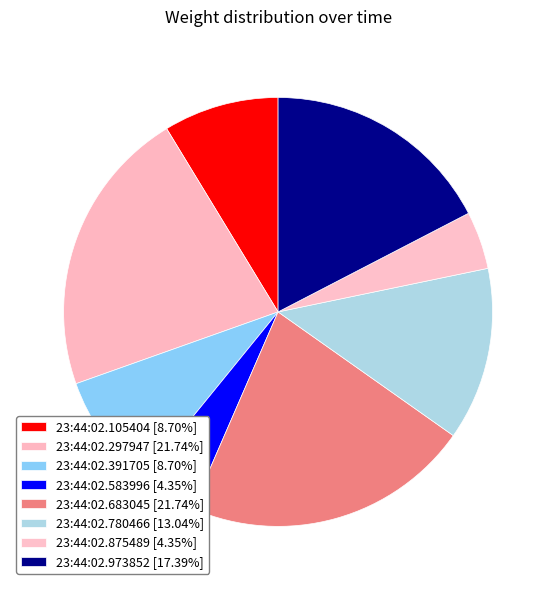

To the nearest percent, what portion does 23:44:02.391705 represent?

9%